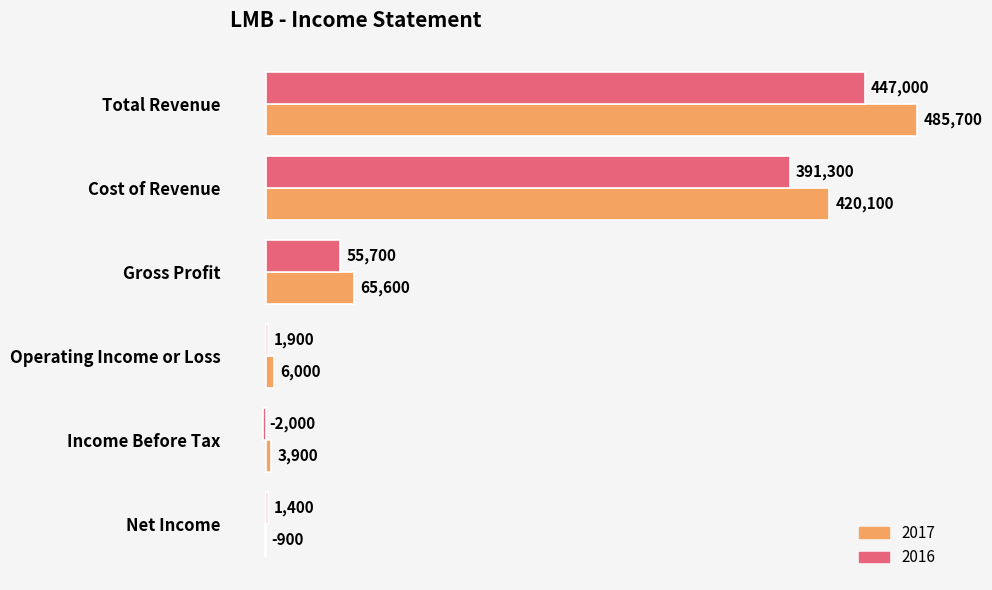

What is the sum of all 2016 values?

895300